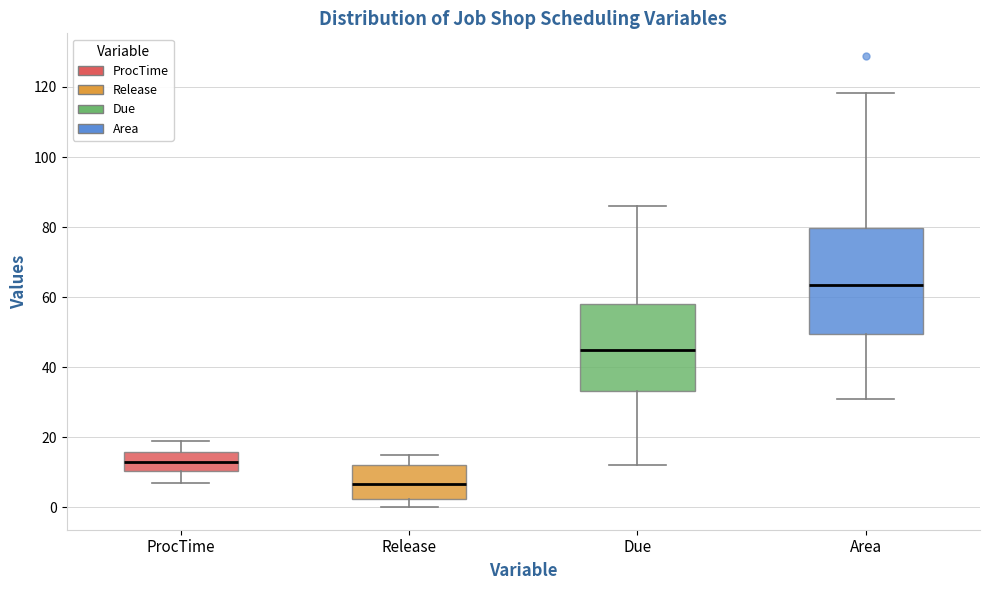

Which box's median line is the lowest?

Release